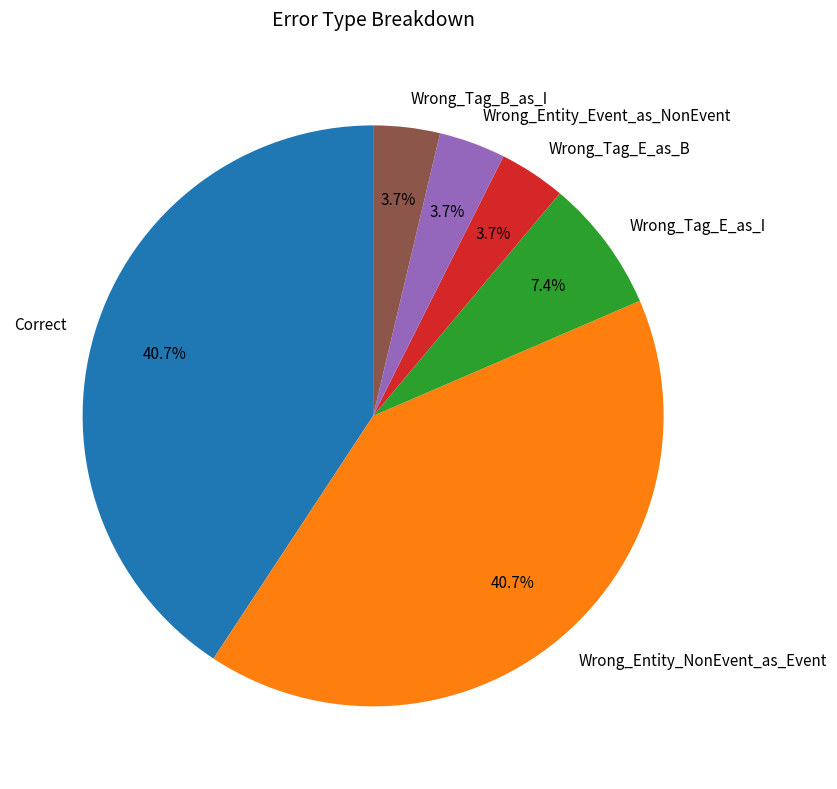

To the nearest percent, what is the combined percentage of Wrong_Tag_B_as_I and Wrong_Tag_E_as_I?

11%